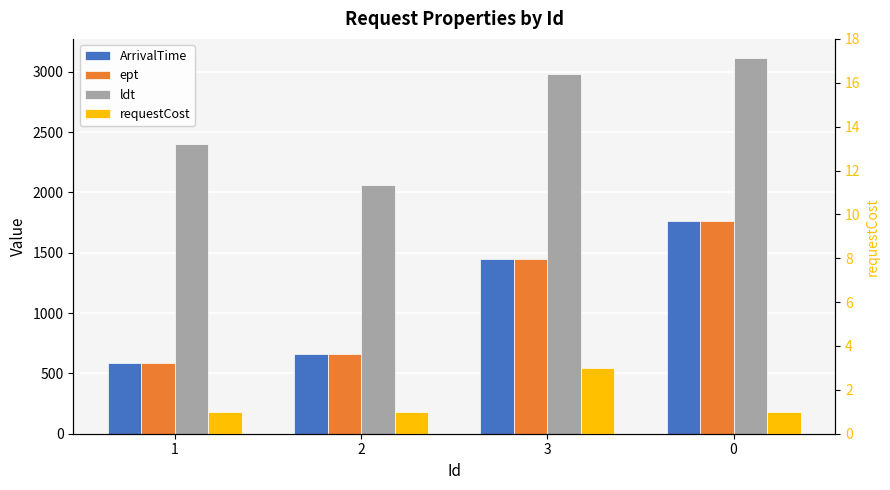

What is the label of the 2nd bar from the left?

2